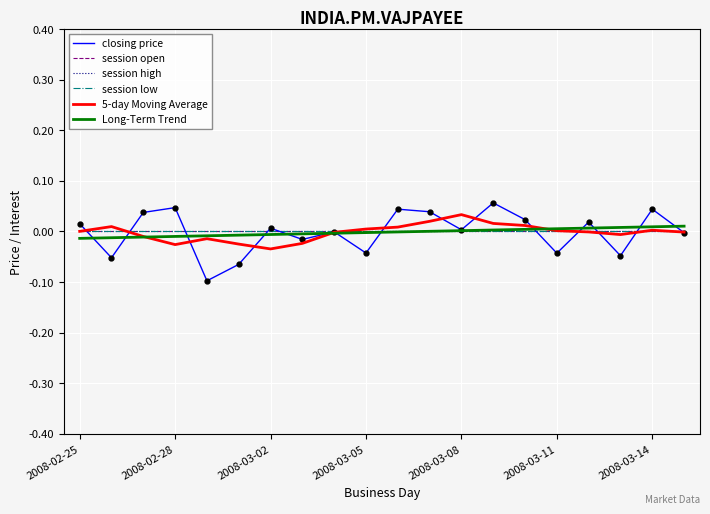

Does the chart have visible grid lines?

Yes